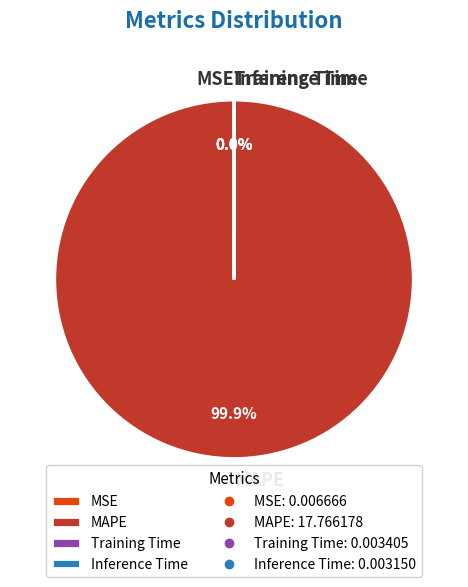

Does any single category account for the majority?

Yes